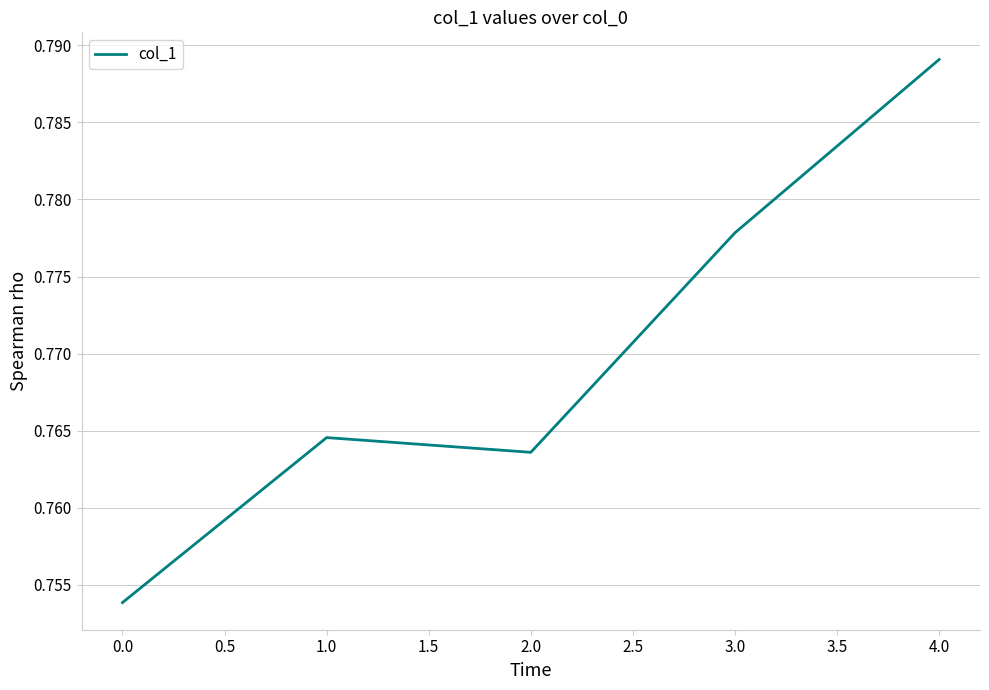

True or false: the data has more than 0 interior local peaks.

True